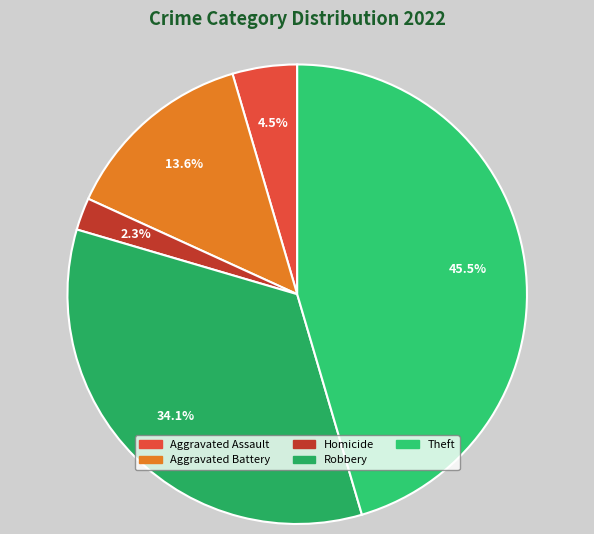

To the nearest percent, what is the average slice percentage?

20%